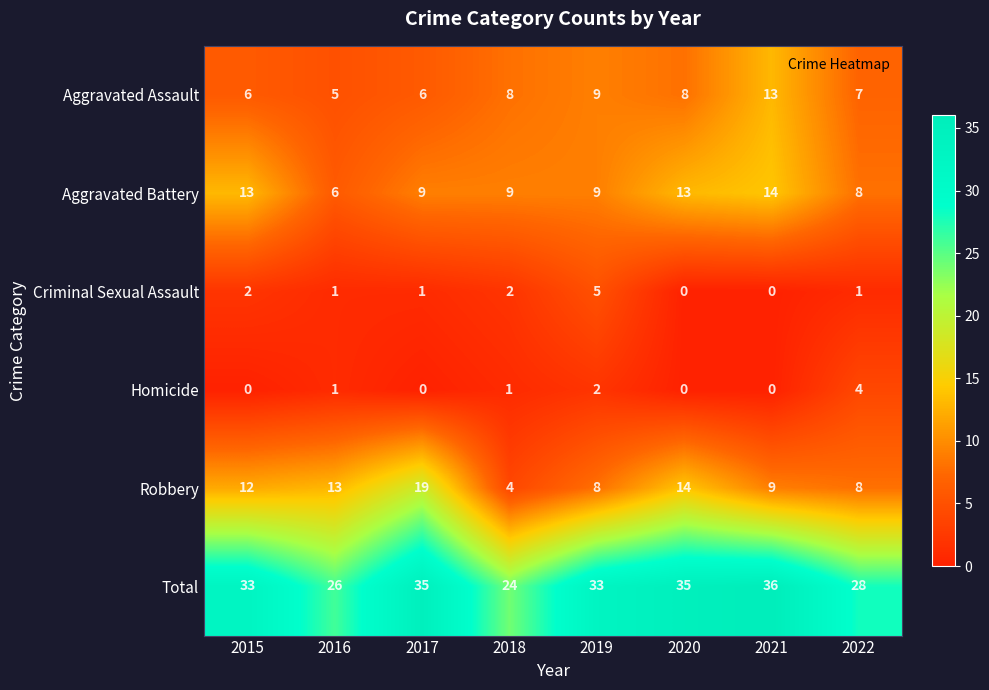

What is the greatest value displayed?

36